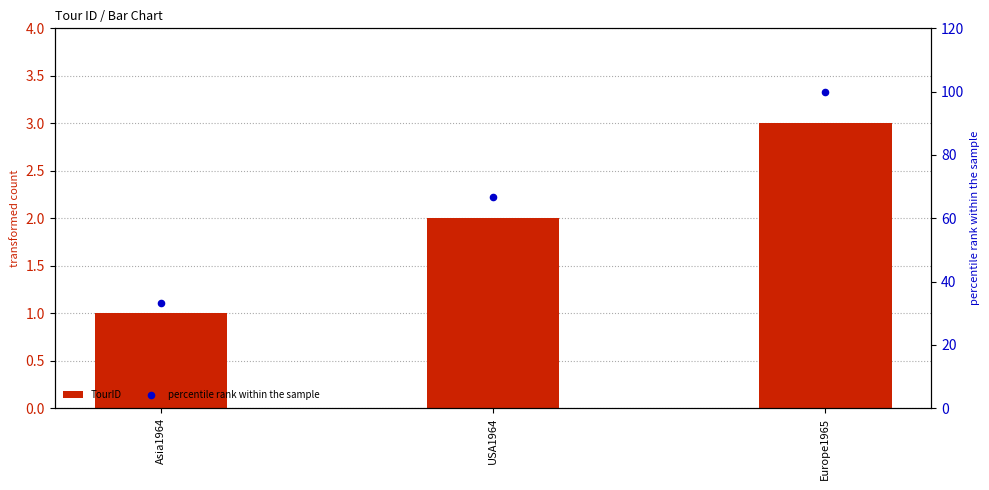

What is the total value across all series at USA1964?

68.7